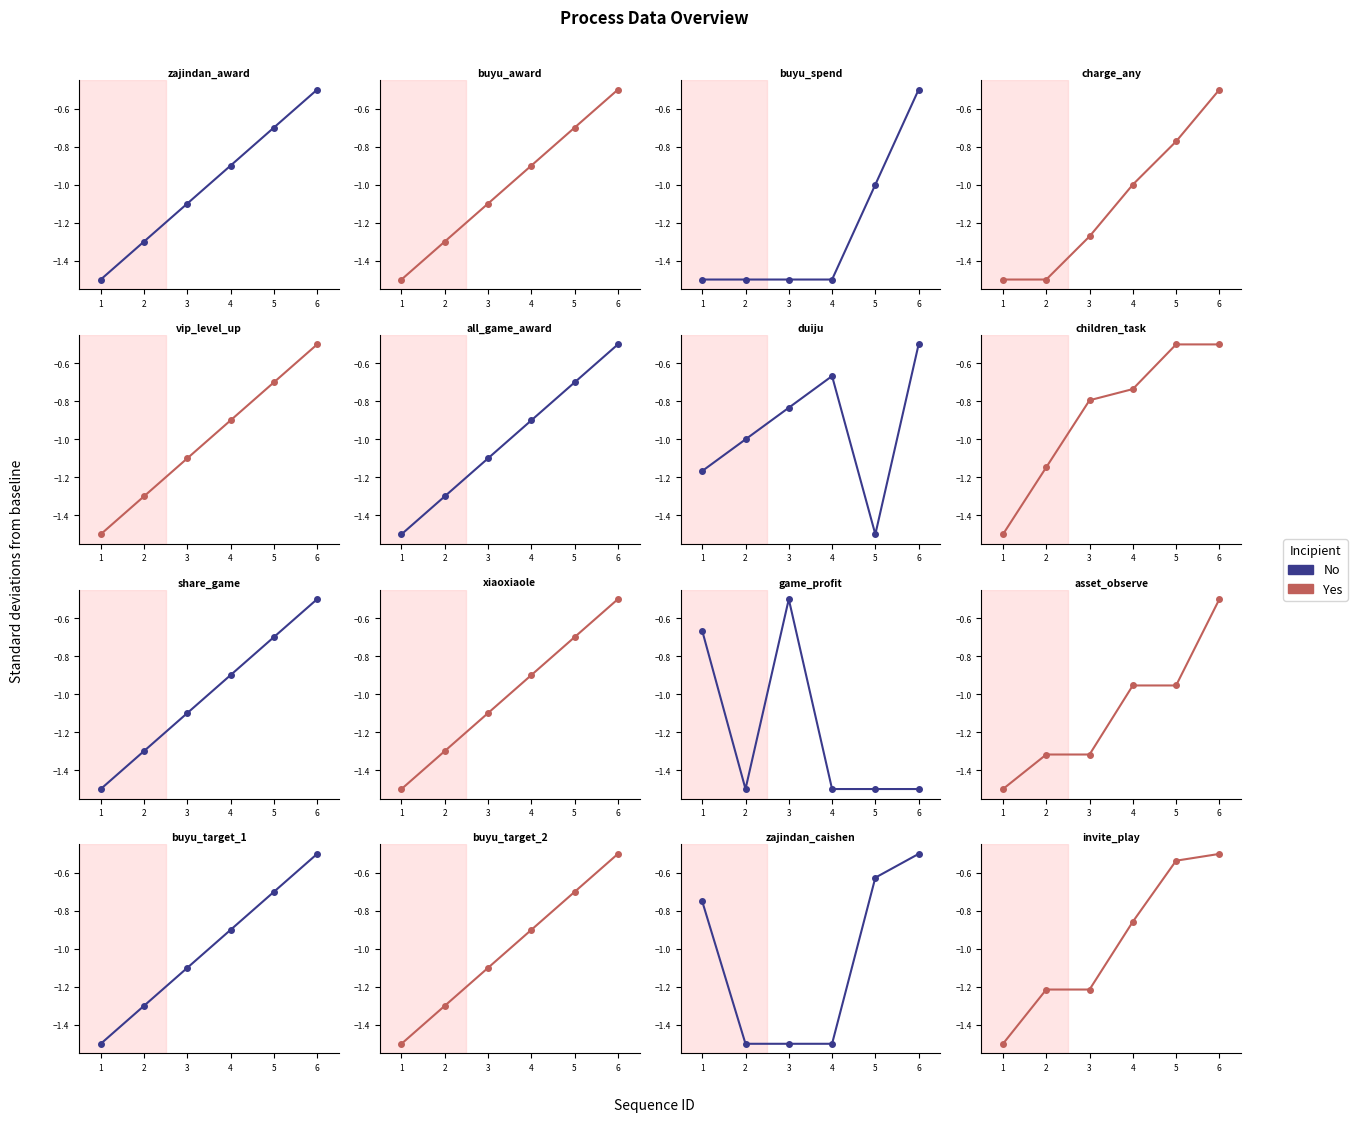

What is the value of the No point at the 3rd from the left?

-1.5